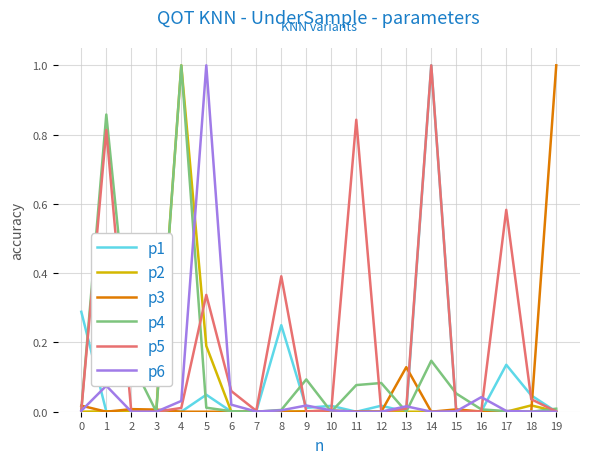

The value of p5 at 12 is 0.0. True or false?

True